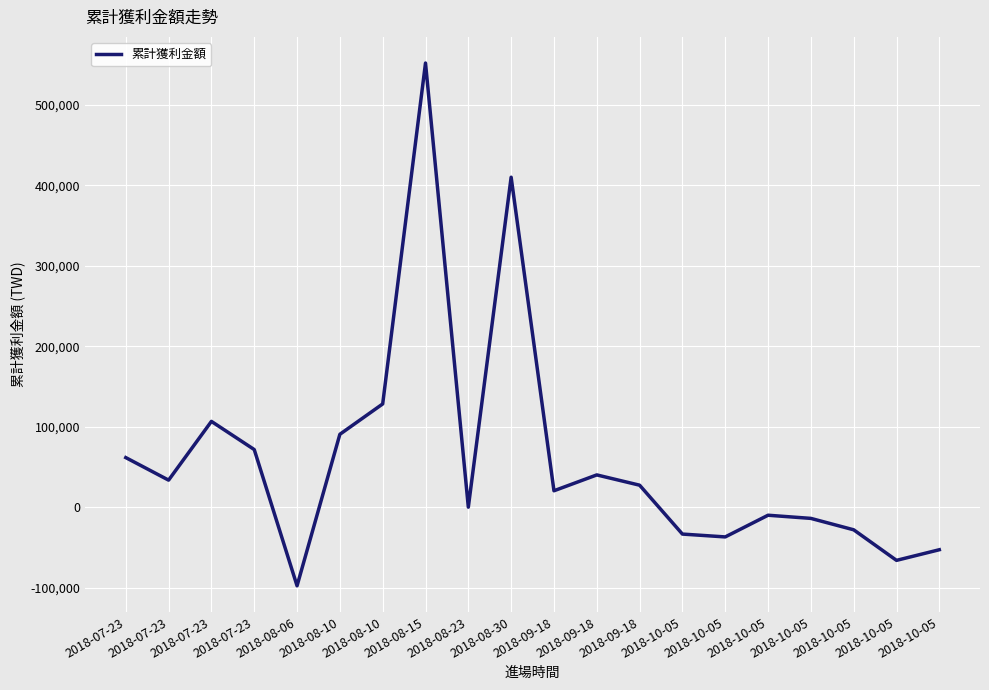

Is it true that the value at 2018-10-05 is -64091?

False